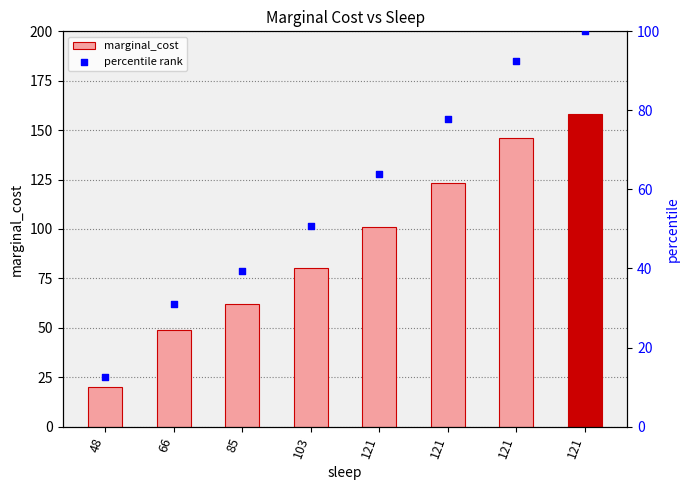

Which series contains the lowest Y value?

percentile rank